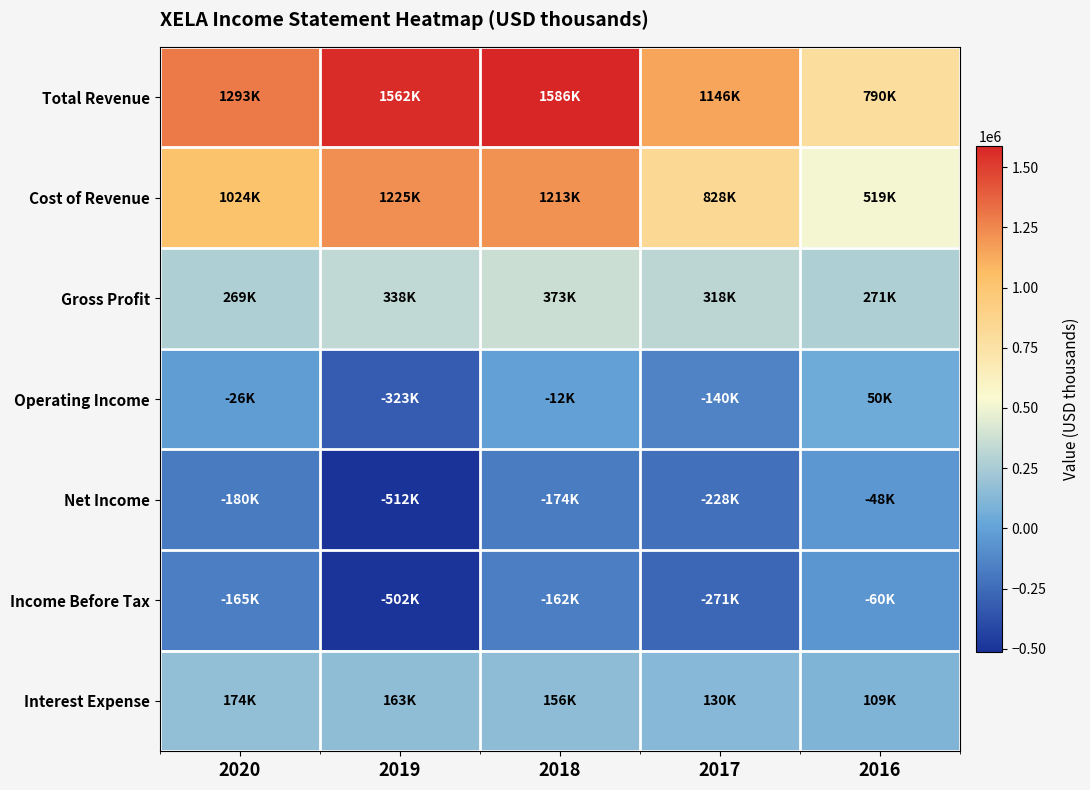

Reading left to right, list all the values displayed in this chart.

Total Revenue: 2020=1292600	2019=1562300	2018=1586200	2017=1145900	2016=789900
Cost of Revenue: 2020=1023500	2019=1224700	2018=1213400	2017=827500	2016=519100
Gross Profit: 2020=269000	2019=337600	2018=372800	2017=318300	2016=270800
Operating Income: 2020=-26000	2019=-322600	2018=-11800	2017=-139900	2016=50200
Net Income: 2020=-179800	2019=-512400	2018=-173500	2017=-228300	2016=-48100
Income Before Tax: 2020=-164900	2019=-501500	2018=-161500	2017=-270600	2016=-59900
Interest Expense: 2020=173900	2019=163400	2018=156000	2017=129700	2016=109400